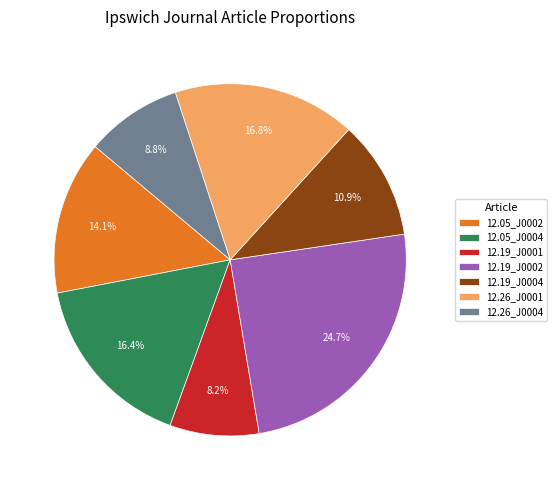

What is the largest slice in the pie chart?

12.19_J0002